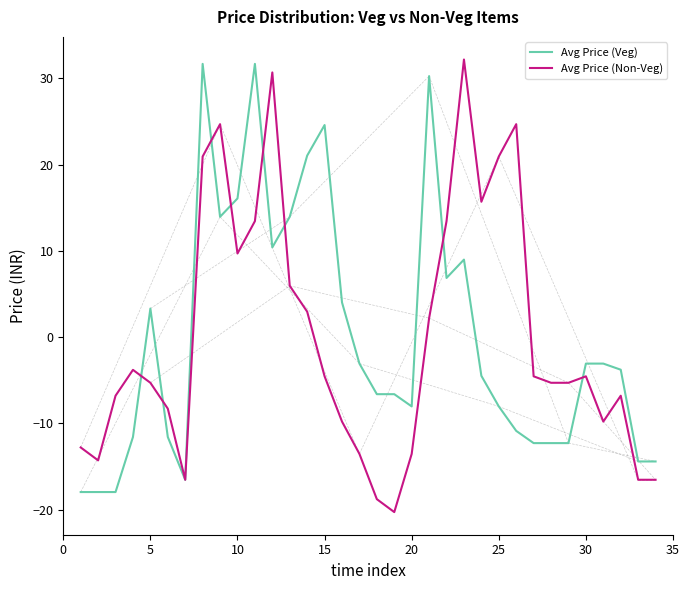

What is the minimum value for Avg Price (Veg)?

-18.0